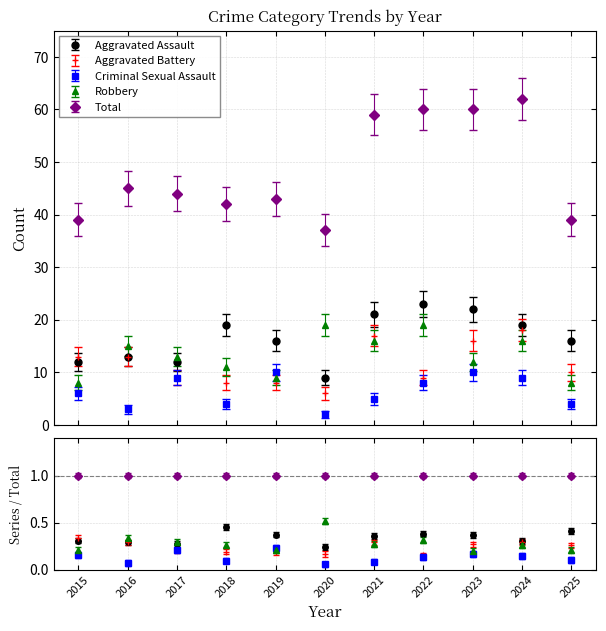

What is the value of the Total point at the 1st from the left?

39